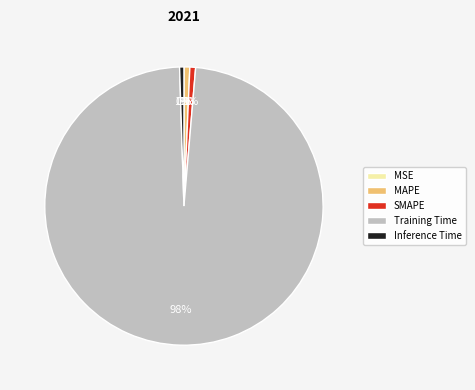

The Training Time slice represents 88% of the pie. True or false?

False